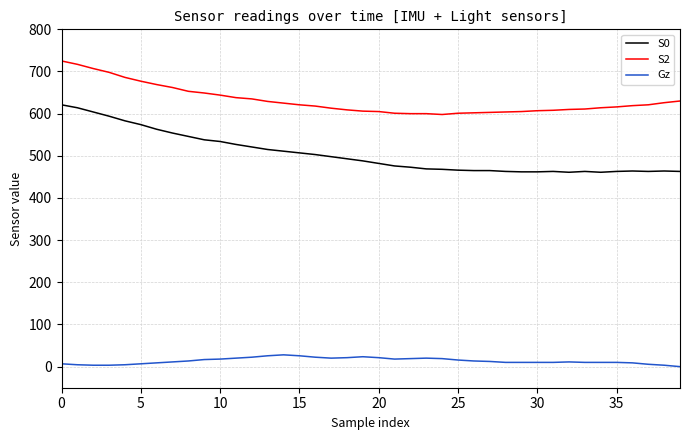

True or false: Gz and S0 cross at least once.

False